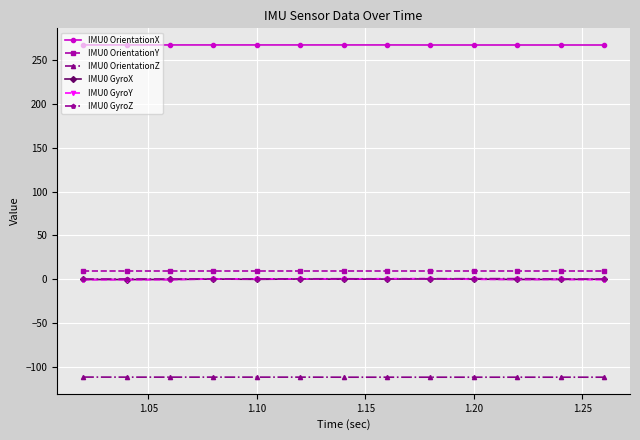

Which series has the largest range (max minus min)?

IMU0 GyroY